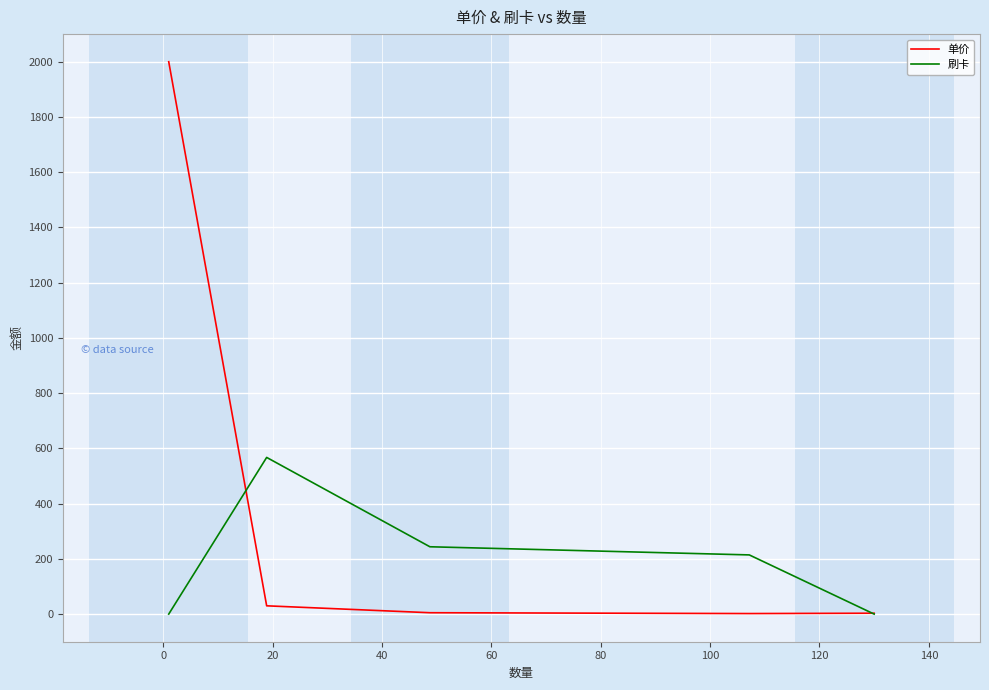

The 单价 series shows 4.5 at −20. True or false?

False